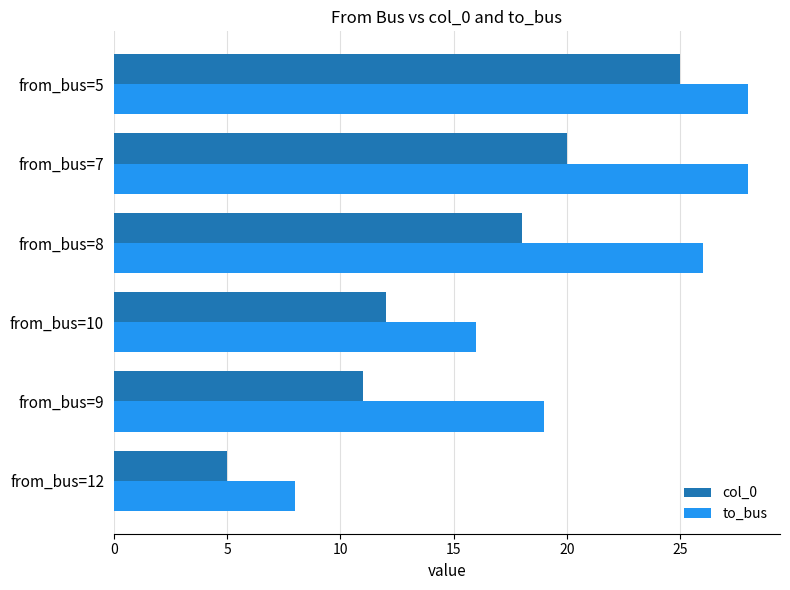

At from_bus=7, list the series in order from smallest to largest.

col_0, to_bus